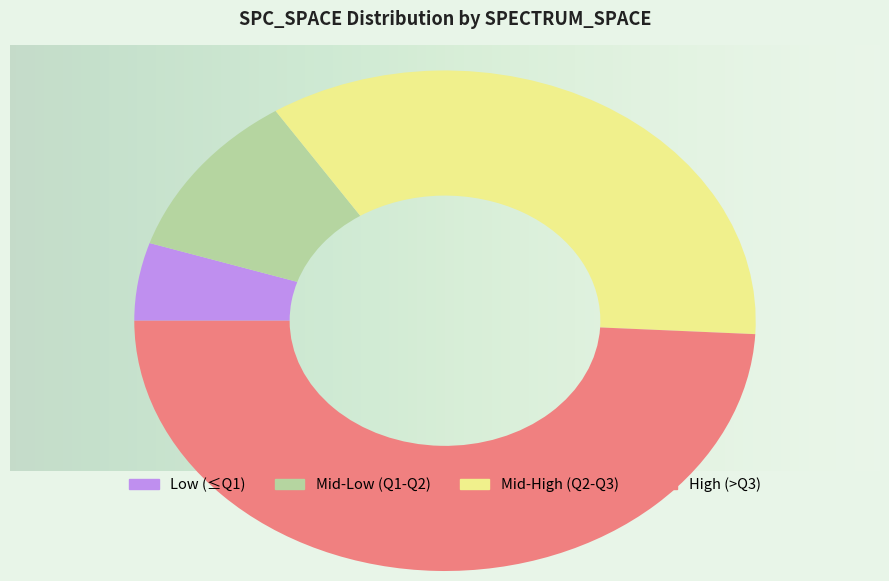

Does Mid-High (Q2-Q3) account for over 50% of the chart?

No